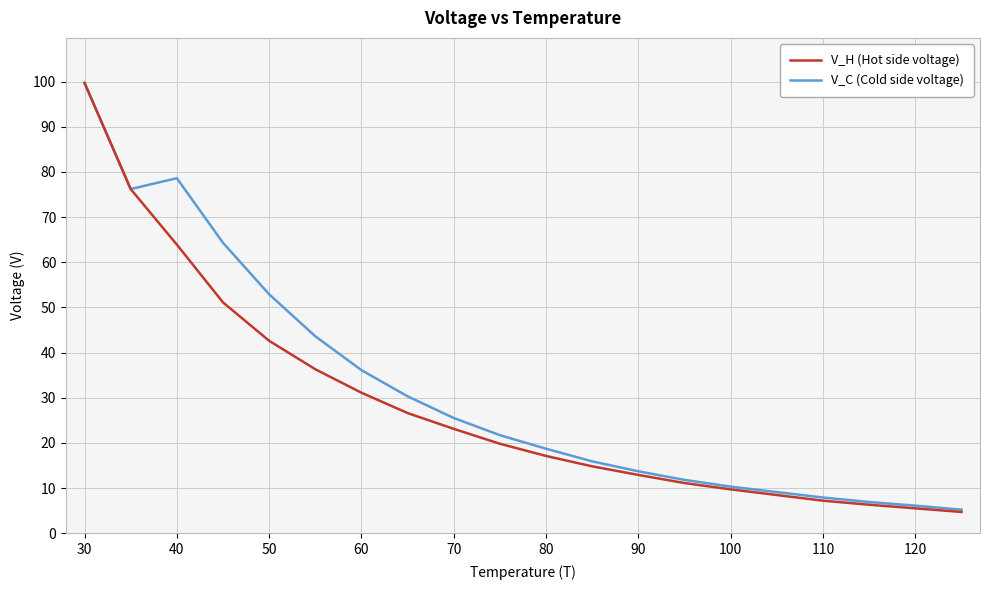

What is the maximum value for V_H (Hot side voltage)?

99.7